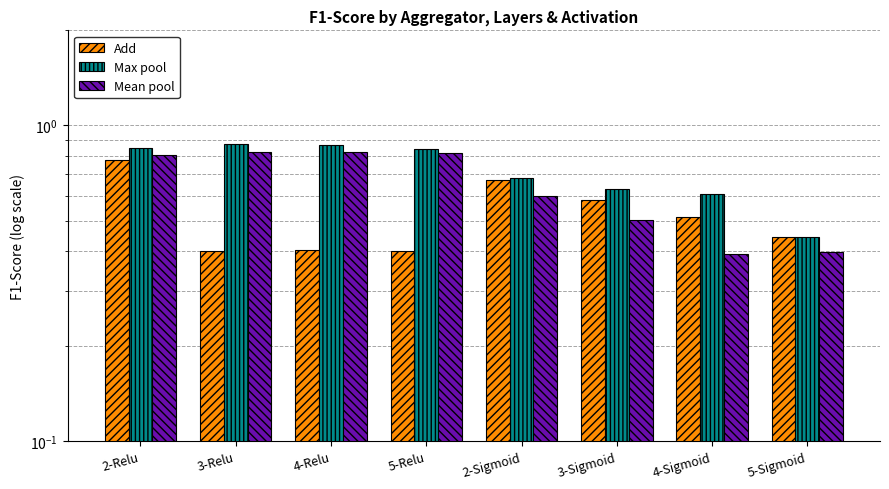

What position from the left is 4-Sigmoid?

7